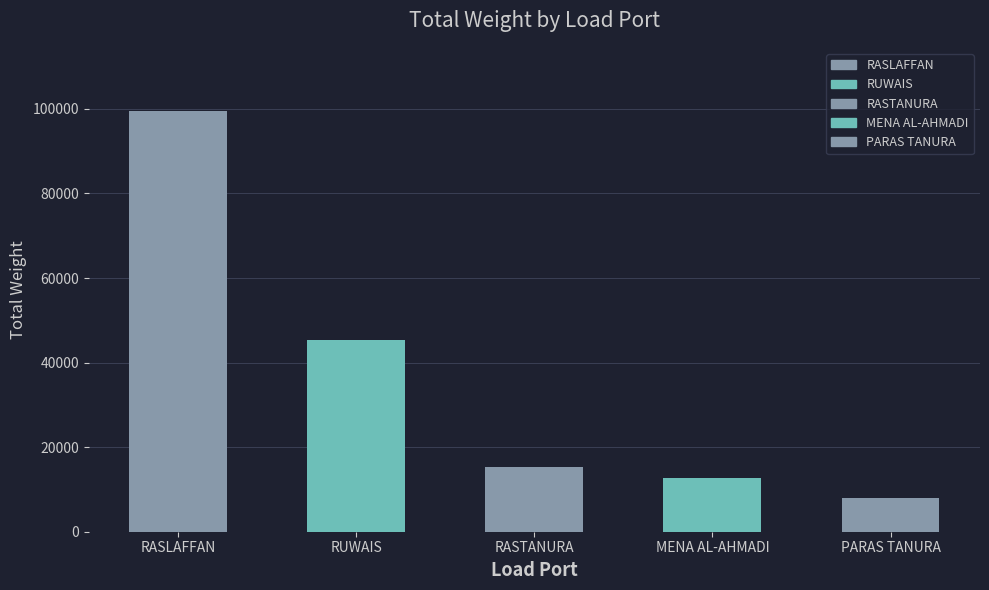

What is the difference between the maximum and minimum values?

91617.0